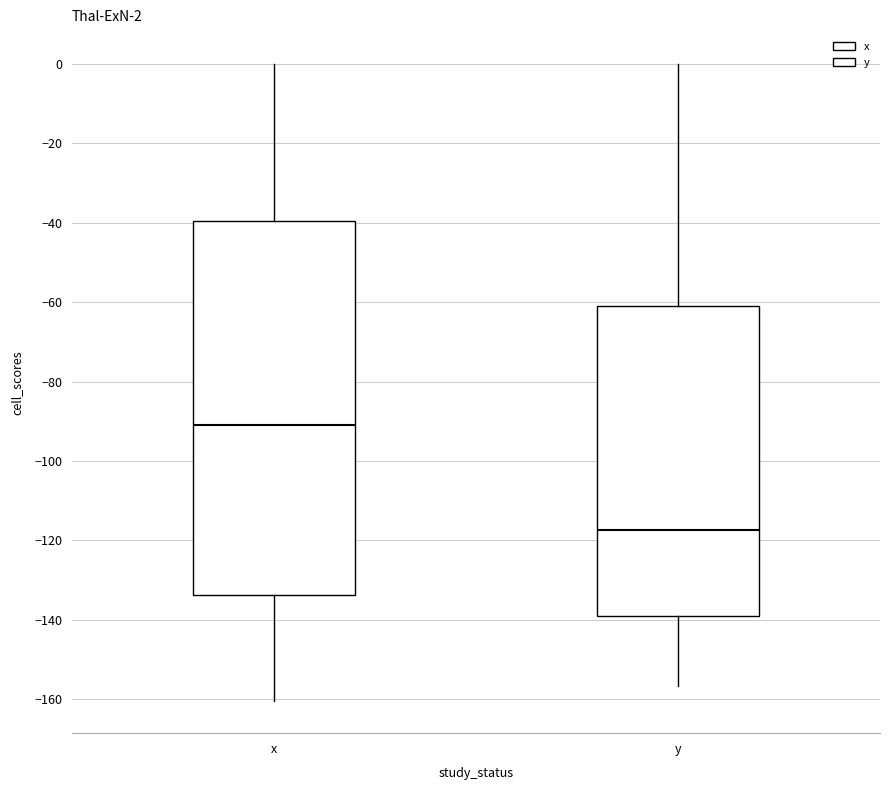

Comparing the boxes themselves (not the whiskers), which one is the tallest?

x